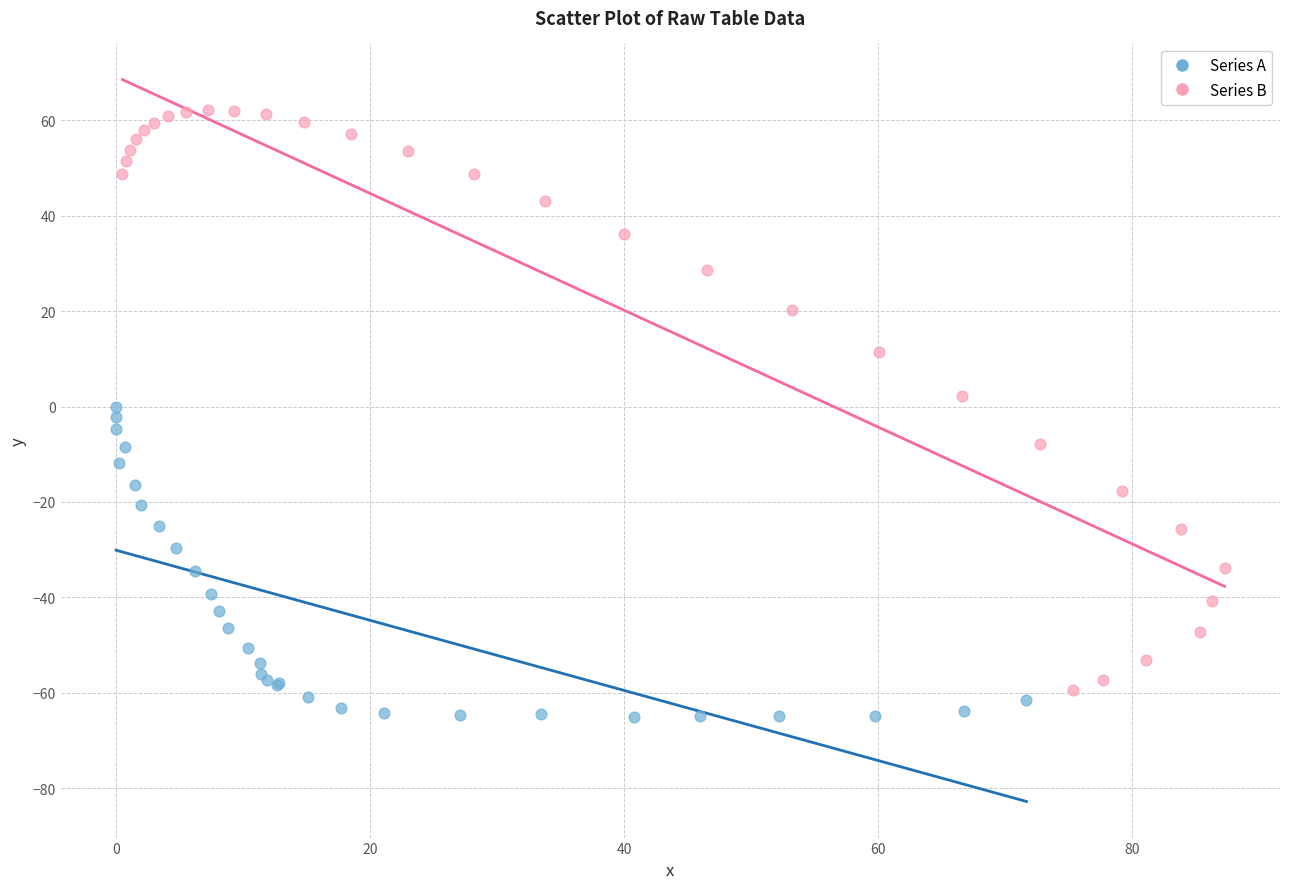

Which series has the widest spread of Y values?

Series B